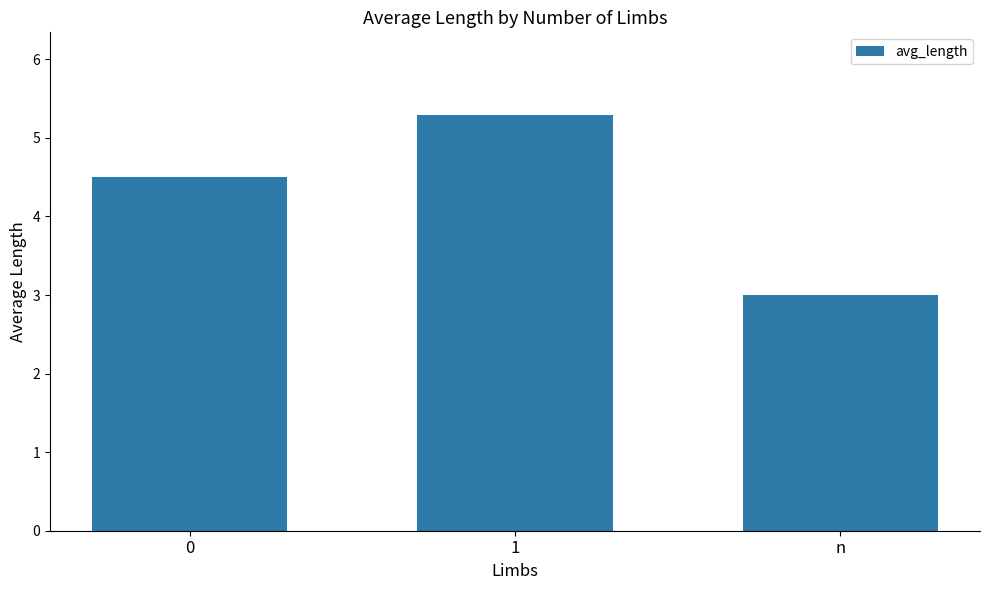

What is the change in value from 0 to 1?

+0.8